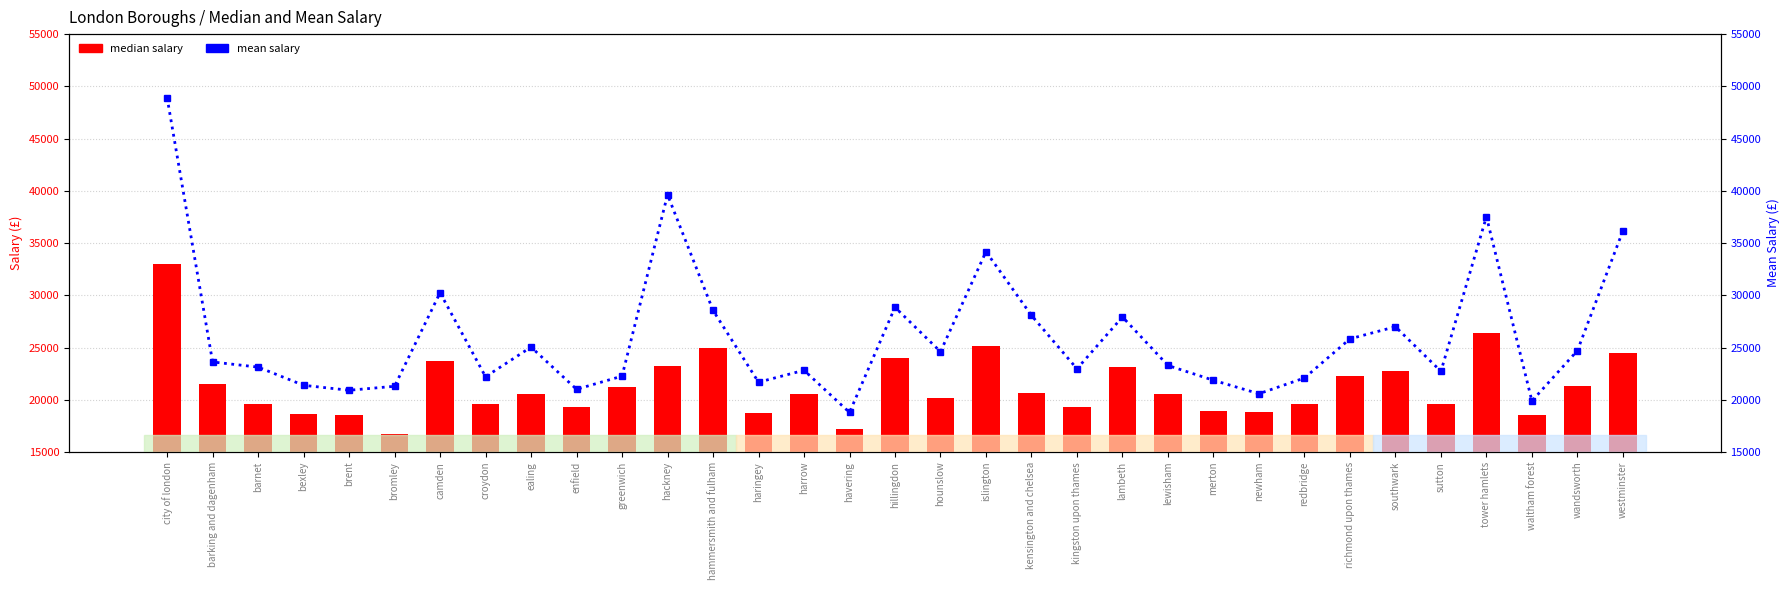

Rank the categories by mean salary value from lowest to highest.

havering, waltham forest, newham, brent, enfield, bromley, bexley, haringey, merton, redbridge, croydon, greenwich, sutton, harrow, kingston upon thames, barnet, lewisham, barking and dagenham, hounslow, wandsworth, ealing, richmond upon thames, southwark, lambeth, kensington and chelsea, hammersmith and fulham, hillingdon, camden, islington, westminster, tower hamlets, hackney, city of london